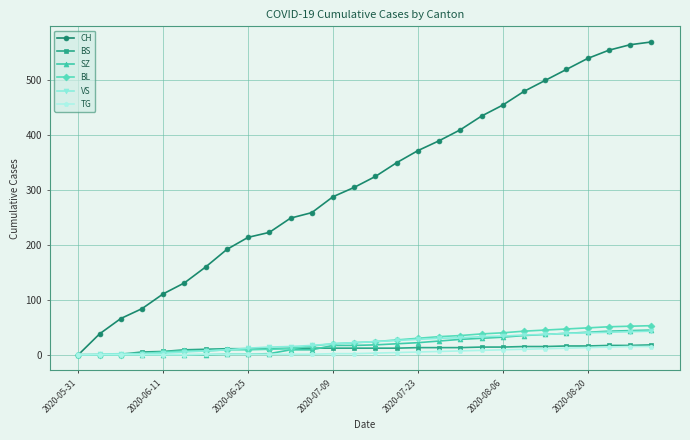

Which series has the largest range (max minus min)?

CH